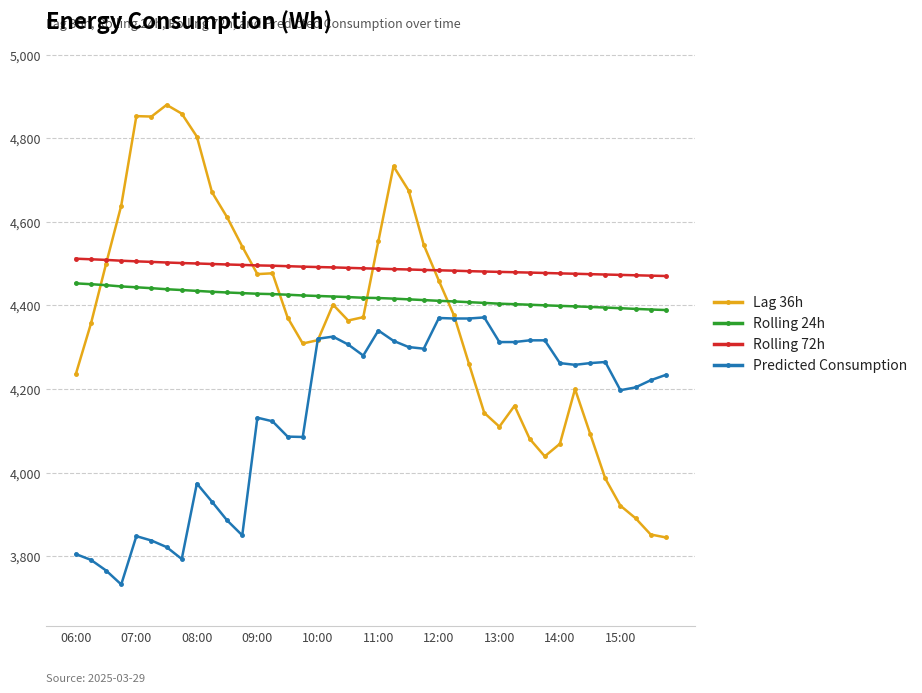

At how many categories does at least one series exceed 4592?

10